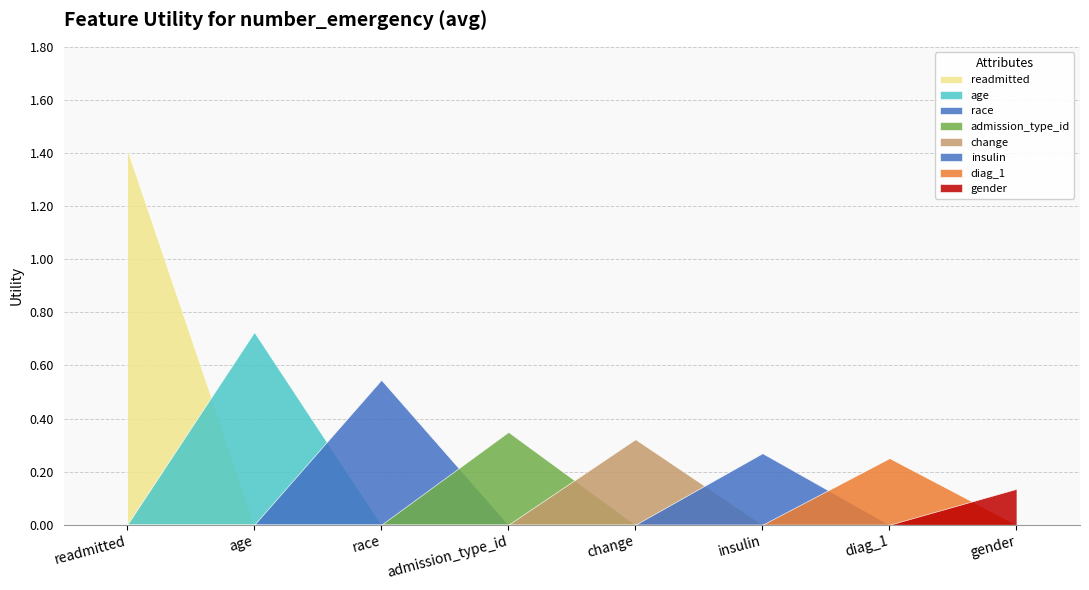

Reading left to right, list all the values displayed in this chart.

readmitted=1.4	age=0.7	race=0.5	admission_type_id=0.3	change=0.3	insulin=0.3	diag_1=0.3	gender=0.1